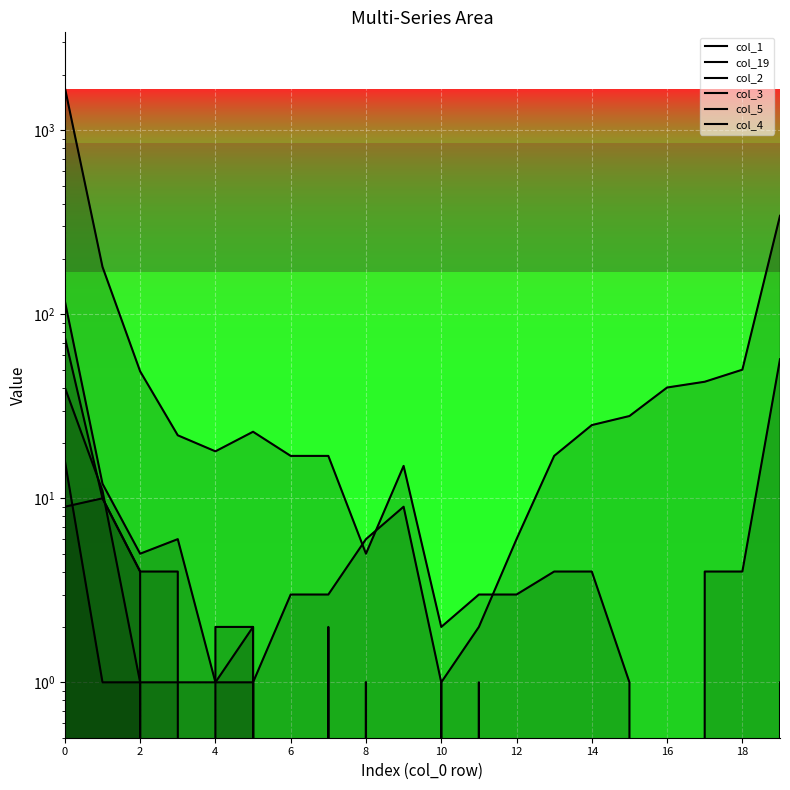

Reading right to left, what are all the values shown in this chart?

col_1: 57	4	4	0	1	4	4	3	3	2	15	5	17	17	23	18	22	49	181	1703
col_19: 343	50	43	40	28	25	17	6	2	1	9	6	3	3	1	0	0	1	1	16
col_2: 0	0	0	0	0	0	0	0	0	0	0	0	0	0	2	1	6	5	12	118
col_3: 0	0	0	0	0	0	0	0	0	0	0	1	0	0	2	2	0	4	10	75
col_5: 0	0	0	0	0	0	0	0	0	1	0	0	2	0	1	0	4	4	10	9
col_4: 1	0	0	0	0	0	0	0	1	0	0	1	0	0	1	1	1	1	11	40